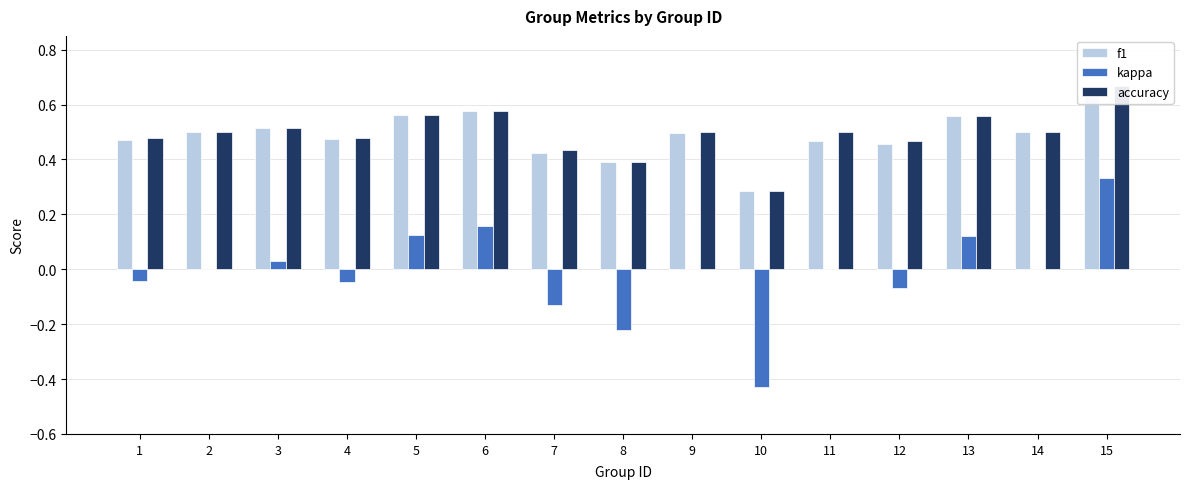

Count the accuracy values in the range 0 to 1.

15